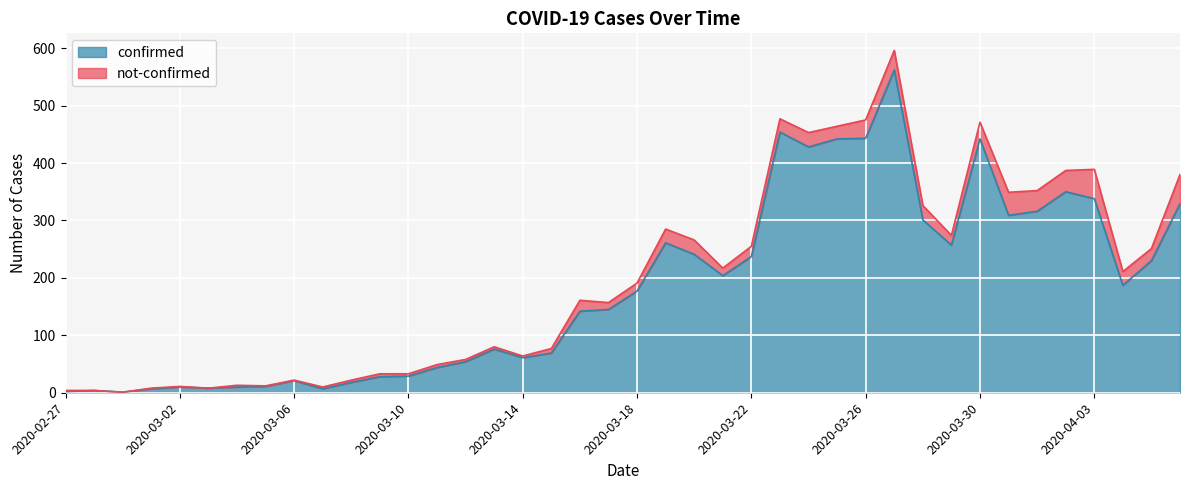

Which has a higher value, 2020-03-02 or 2020-03-28?

2020-03-28